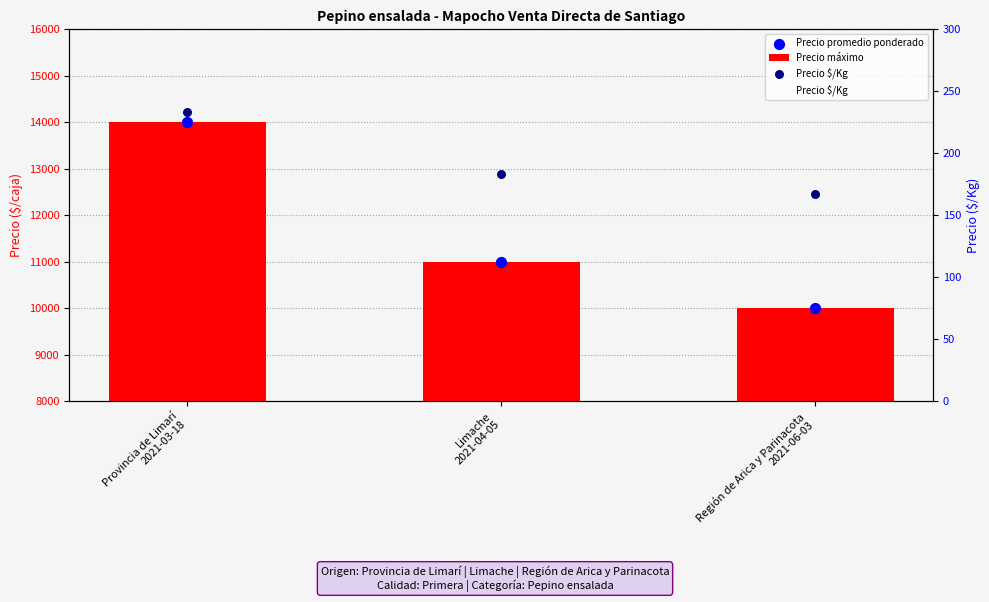

Which series has the largest total across all categories?

Precio máximo